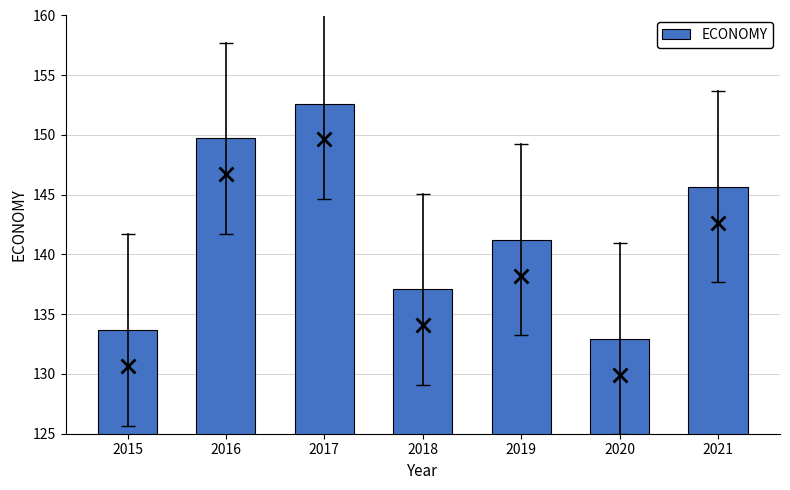

List the labels in order of value, smallest first.

2020, 2015, 2018, 2019, 2021, 2016, 2017